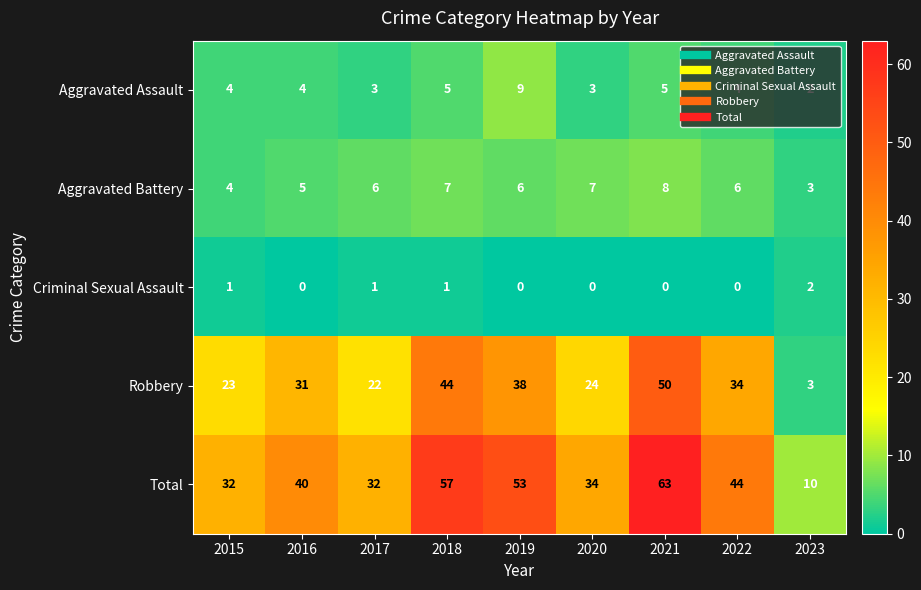

What is the approximate value of Aggravated Assault at 2015?

4